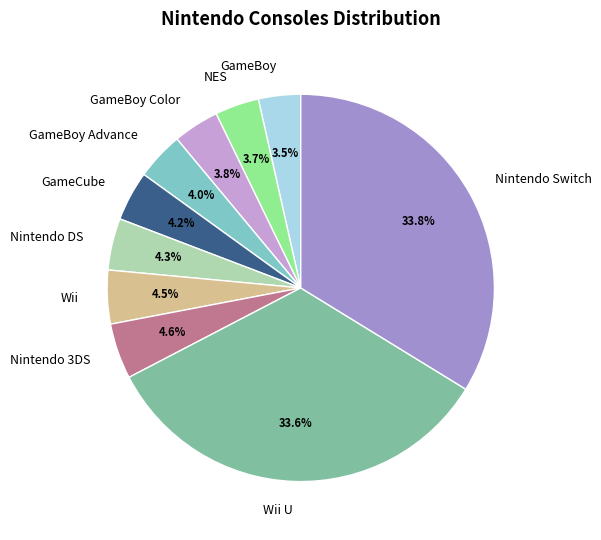

Does any single category account for the majority?

No